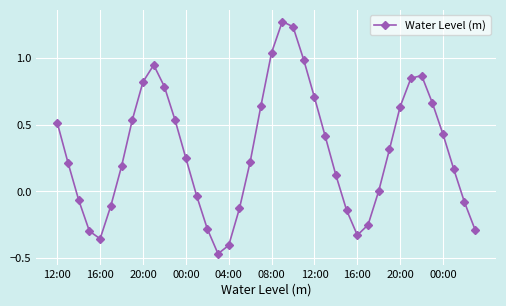

What is the difference between the second highest and minimum values?

1.7